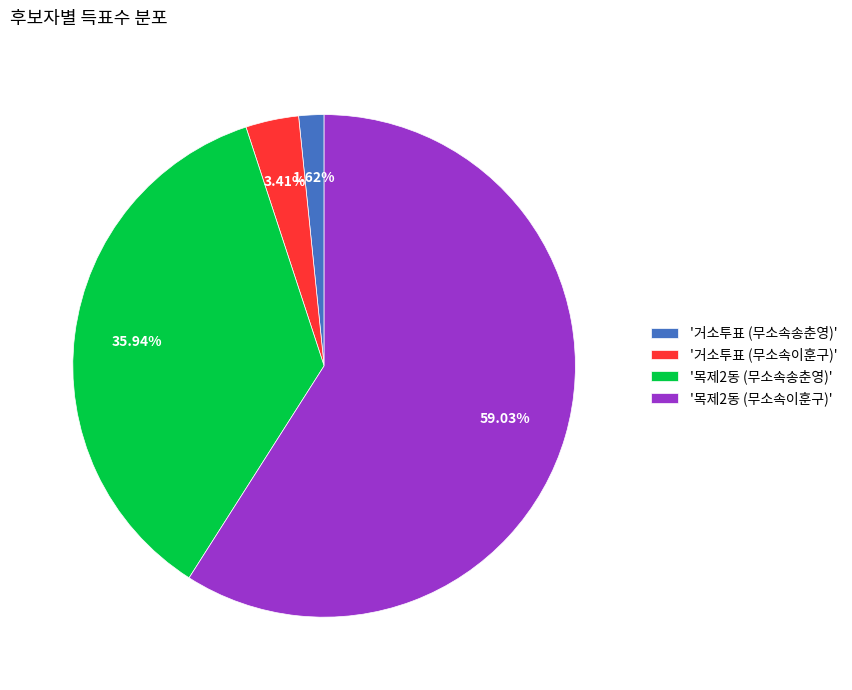

Combined, do '거소투표 (무소속이훈구)' and '거소투표 (무소속송춘영)' account for over 50%?

No